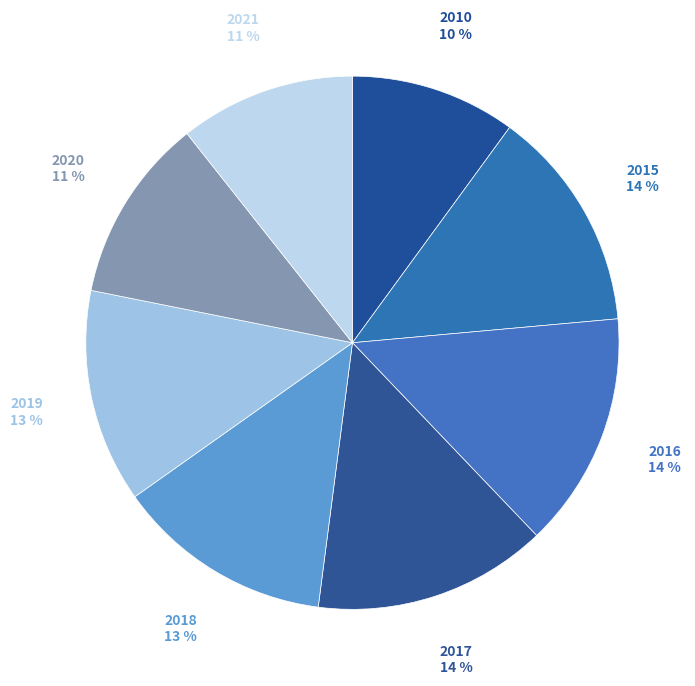

The 2017 slice represents 14% of the pie. True or false?

True